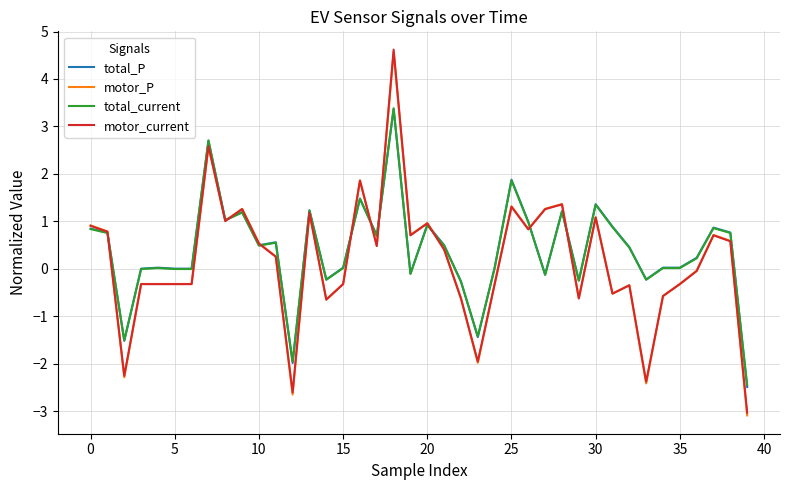

What is the greatest value displayed?

4.6